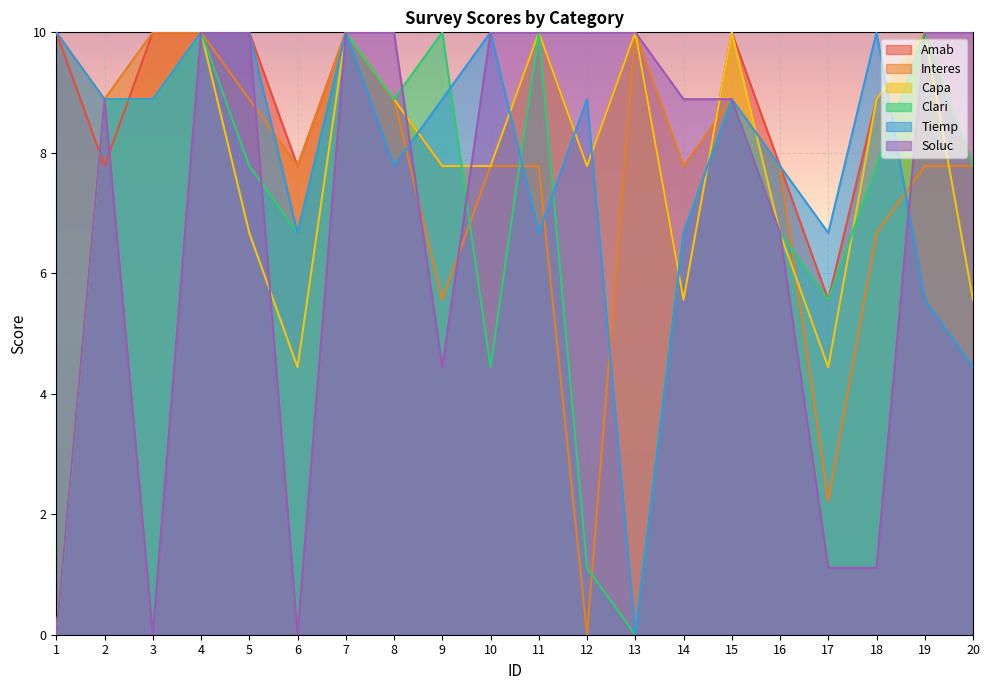

Between 14 and 3, which is larger?

3